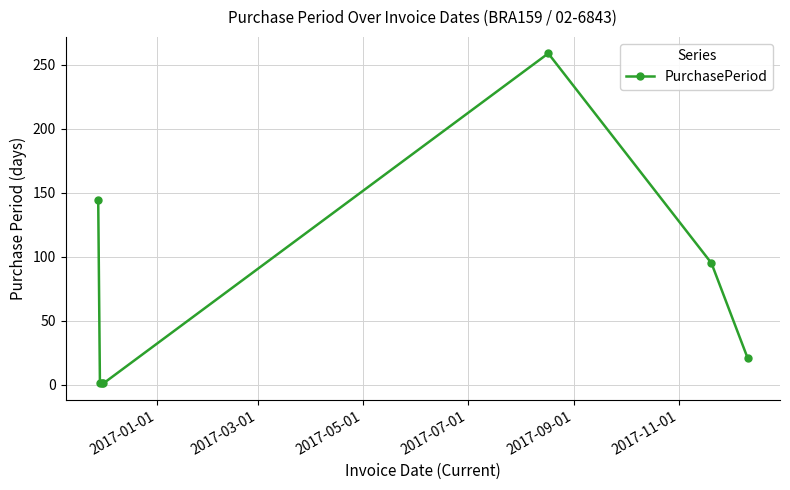

How many data points are less than 21?

3